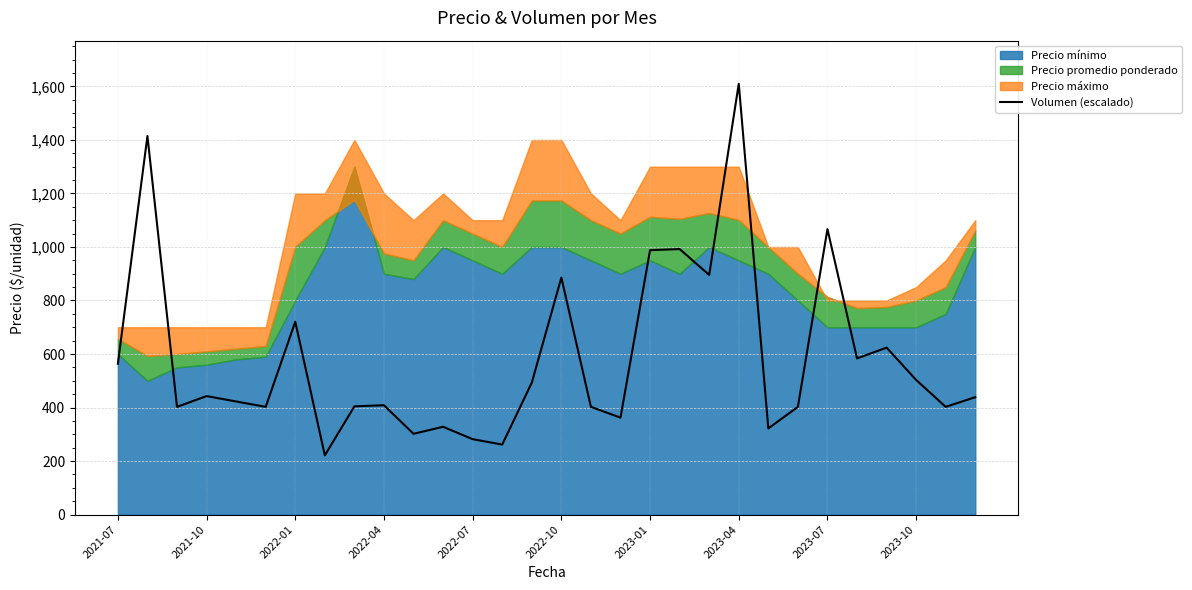

What is the minimum value for Volumen (escalado)?

221.4